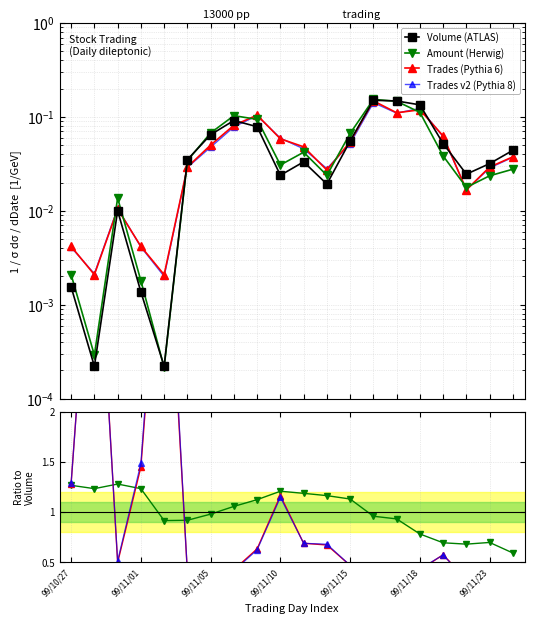

What is the total value across all series at 99/11/16?

0.5